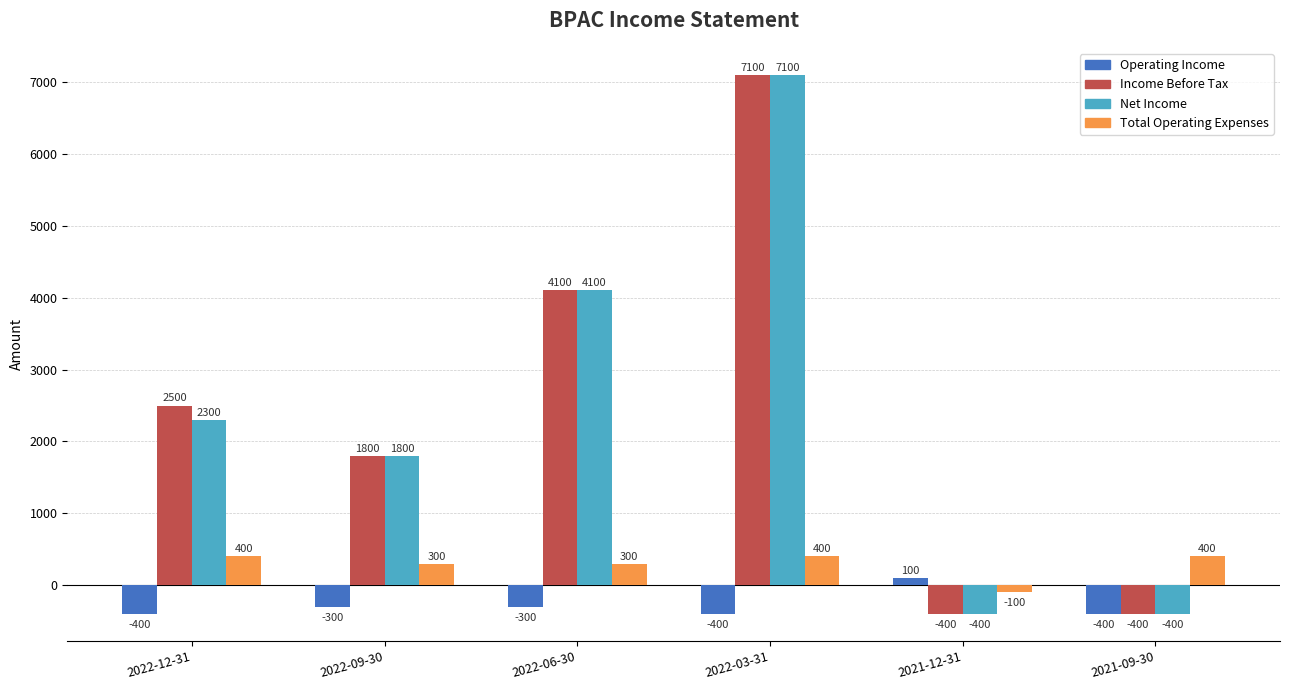

Where is Income Before Tax nearest to the value 3350?

2022-06-30